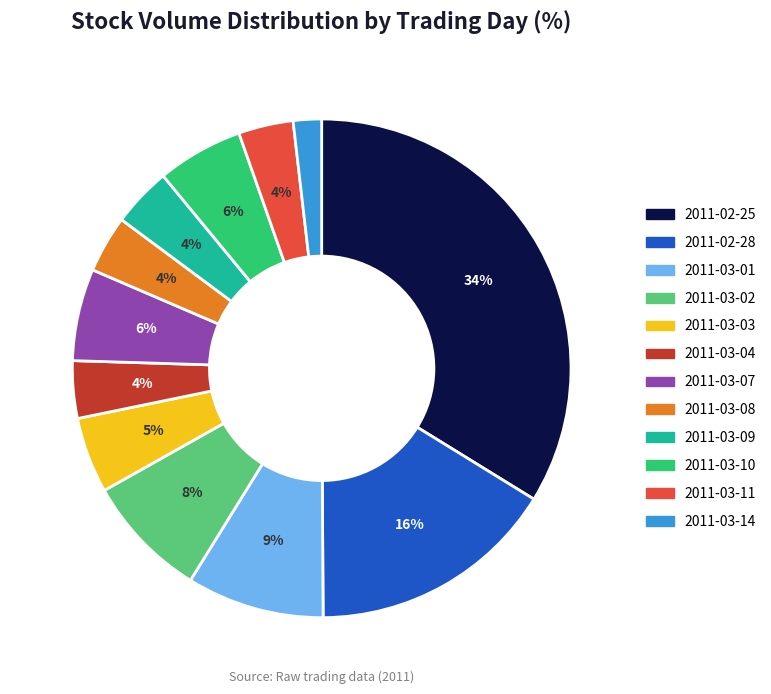

Which has a higher value, 2011-03-03 or 2011-03-08?

2011-03-03